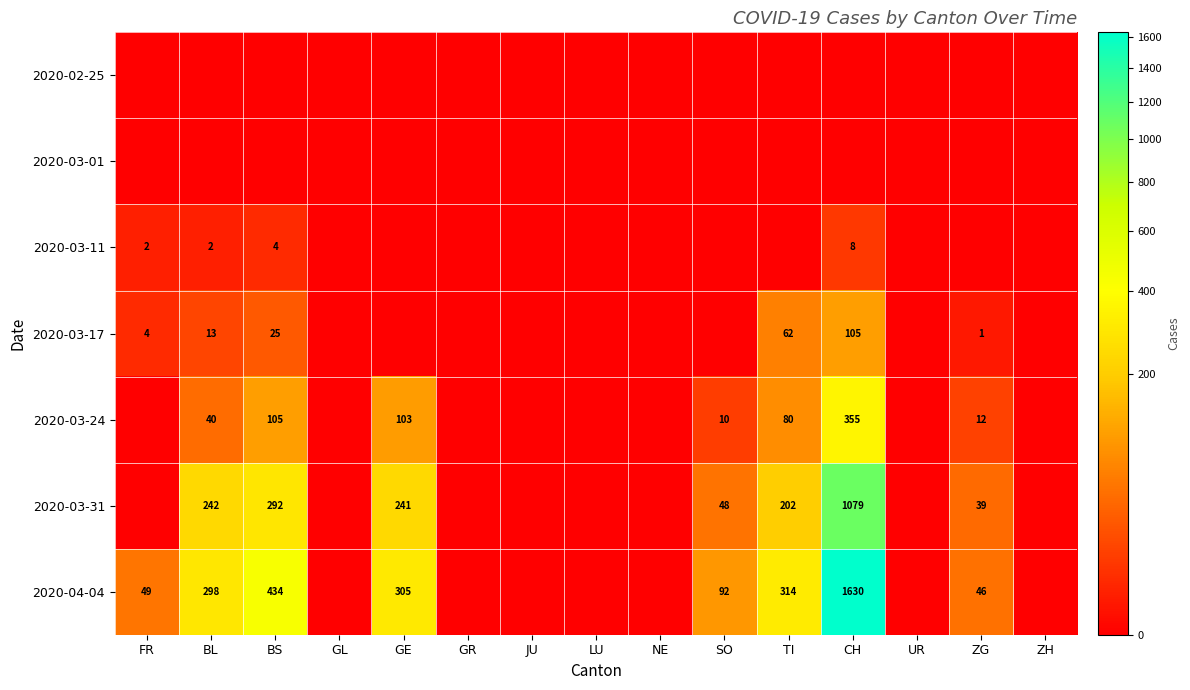

Count the number of data series in this chart.

7